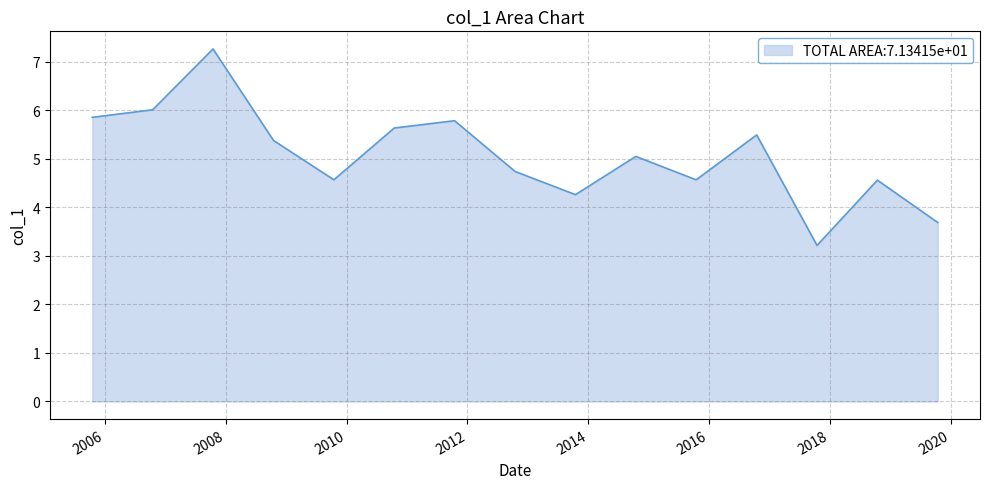

What is the difference between the maximum and minimum values?

4.1